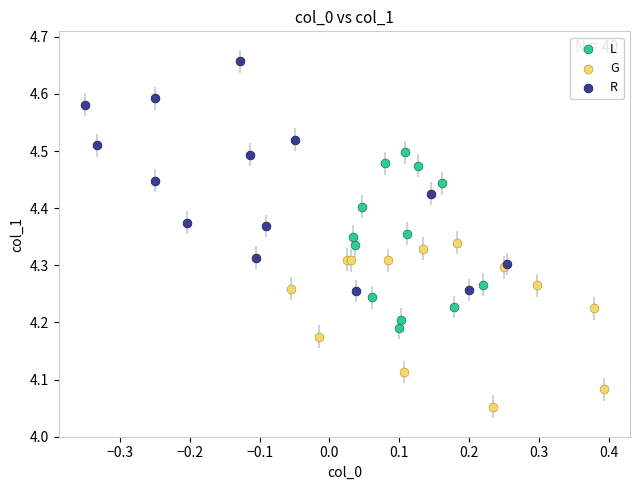

Which series reaches the maximum Y coordinate?

R